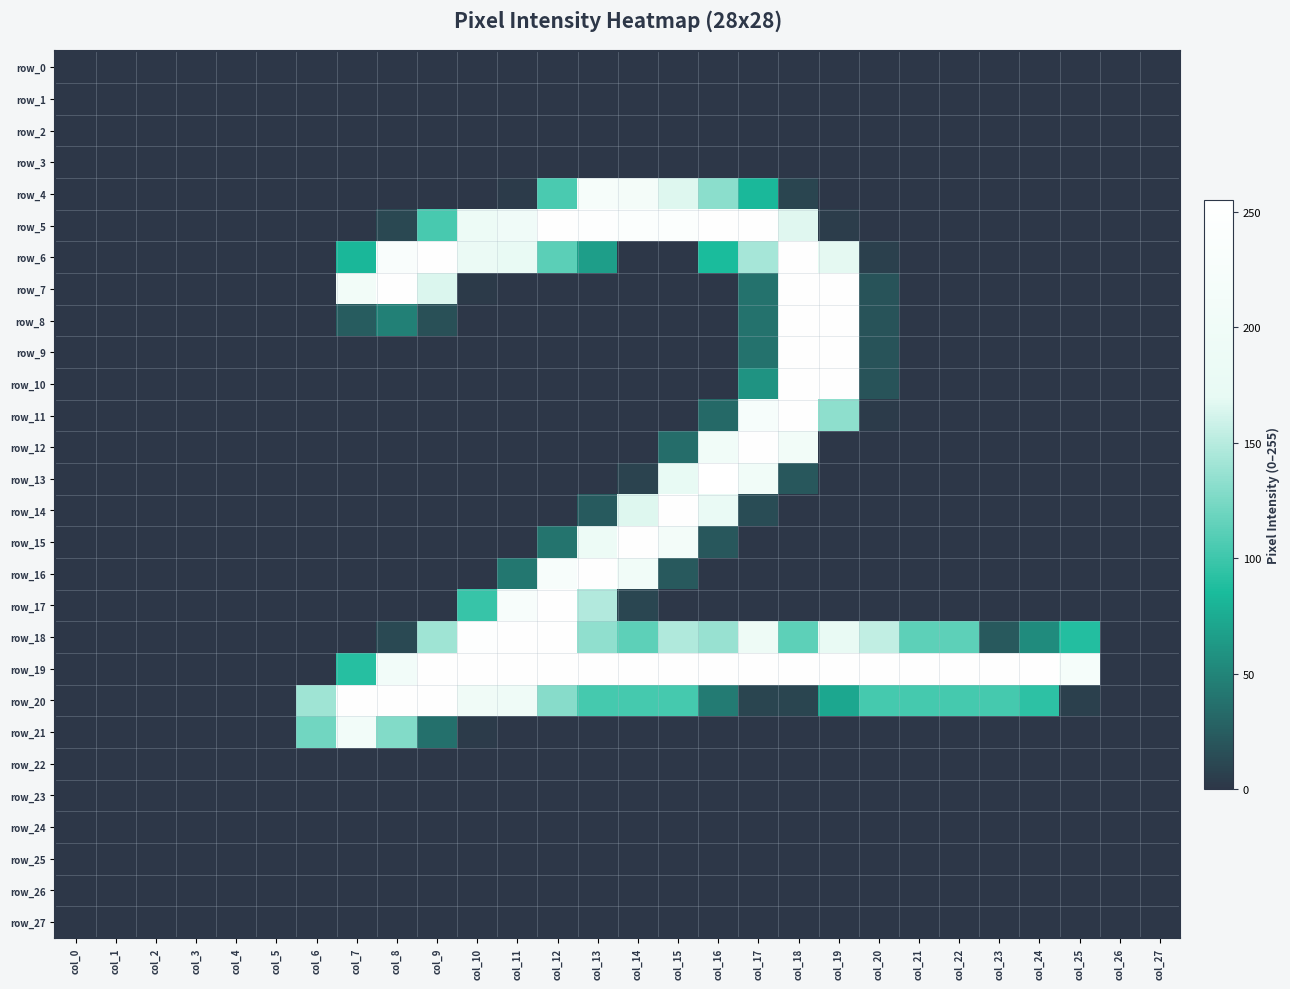

Reading left to right, list all the values displayed in this chart.

row_0: col_0=0	col_1=0	col_2=0	col_3=0	col_4=0	col_5=0	col_6=0	col_7=0	col_8=0	col_9=0	col_10=0	col_11=0	col_12=0	col_13=0	col_14=0	col_15=0	col_16=0	col_17=0	col_18=0	col_19=0	col_20=0	col_21=0	col_22=0	col_23=0	col_24=0	col_25=0	col_26=0	col_27=0
row_1: col_0=0	col_1=0	col_2=0	col_3=0	col_4=0	col_5=0	col_6=0	col_7=0	col_8=0	col_9=0	col_10=0	col_11=0	col_12=0	col_13=0	col_14=0	col_15=0	col_16=0	col_17=0	col_18=0	col_19=0	col_20=0	col_21=0	col_22=0	col_23=0	col_24=0	col_25=0	col_26=0	col_27=0
row_2: col_0=0	col_1=0	col_2=0	col_3=0	col_4=0	col_5=0	col_6=0	col_7=0	col_8=0	col_9=0	col_10=0	col_11=0	col_12=0	col_13=0	col_14=0	col_15=0	col_16=0	col_17=0	col_18=0	col_19=0	col_20=0	col_21=0	col_22=0	col_23=0	col_24=0	col_25=0	col_26=0	col_27=0
row_3: col_0=0	col_1=0	col_2=0	col_3=0	col_4=0	col_5=0	col_6=0	col_7=0	col_8=0	col_9=0	col_10=0	col_11=0	col_12=0	col_13=0	col_14=0	col_15=0	col_16=0	col_17=0	col_18=0	col_19=0	col_20=0	col_21=0	col_22=0	col_23=0	col_24=0	col_25=0	col_26=0	col_27=0
row_4: col_0=0	col_1=0	col_2=0	col_3=0	col_4=0	col_5=0	col_6=0	col_7=0	col_8=0	col_9=0	col_10=0	col_11=3	col_12=105	col_13=222	col_14=215	col_15=166	col_16=132	col_17=83	col_18=9	col_19=0	col_20=0	col_21=0	col_22=0	col_23=0	col_24=0	col_25=0	col_26=0	col_27=0
row_5: col_0=0	col_1=0	col_2=0	col_3=0	col_4=0	col_5=0	col_6=0	col_7=0	col_8=11	col_9=104	col_10=190	col_11=201	col_12=253	col_13=251	col_14=243	col_15=243	col_16=254	col_17=253	col_18=167	col_19=4	col_20=0	col_21=0	col_22=0	col_23=0	col_24=0	col_25=0	col_26=0	col_27=0
row_6: col_0=0	col_1=0	col_2=0	col_3=0	col_4=0	col_5=0	col_6=0	col_7=82	col_8=234	col_9=253	col_10=183	col_11=177	col_12=112	col_13=66	col_14=0	col_15=0	col_16=85	col_17=143	col_18=253	col_19=169	col_20=6	col_21=0	col_22=0	col_23=0	col_24=0	col_25=0	col_26=0	col_27=0
row_7: col_0=0	col_1=0	col_2=0	col_3=0	col_4=0	col_5=0	col_6=0	col_7=208	col_8=253	col_9=165	col_10=2	col_11=0	col_12=0	col_13=0	col_14=0	col_15=0	col_16=0	col_17=38	col_18=253	col_19=253	col_20=18	col_21=0	col_22=0	col_23=0	col_24=0	col_25=0	col_26=0	col_27=0
row_8: col_0=0	col_1=0	col_2=0	col_3=0	col_4=0	col_5=0	col_6=0	col_7=24	col_8=47	col_9=16	col_10=0	col_11=0	col_12=0	col_13=0	col_14=0	col_15=0	col_16=0	col_17=38	col_18=253	col_19=253	col_20=18	col_21=0	col_22=0	col_23=0	col_24=0	col_25=0	col_26=0	col_27=0
row_9: col_0=0	col_1=0	col_2=0	col_3=0	col_4=0	col_5=0	col_6=0	col_7=0	col_8=0	col_9=0	col_10=0	col_11=0	col_12=0	col_13=0	col_14=0	col_15=0	col_16=0	col_17=38	col_18=253	col_19=253	col_20=18	col_21=0	col_22=0	col_23=0	col_24=0	col_25=0	col_26=0	col_27=0
row_10: col_0=0	col_1=0	col_2=0	col_3=0	col_4=0	col_5=0	col_6=0	col_7=0	col_8=0	col_9=0	col_10=0	col_11=0	col_12=0	col_13=0	col_14=0	col_15=0	col_16=0	col_17=59	col_18=253	col_19=253	col_20=18	col_21=0	col_22=0	col_23=0	col_24=0	col_25=0	col_26=0	col_27=0
row_11: col_0=0	col_1=0	col_2=0	col_3=0	col_4=0	col_5=0	col_6=0	col_7=0	col_8=0	col_9=0	col_10=0	col_11=0	col_12=0	col_13=0	col_14=0	col_15=0	col_16=32	col_17=225	col_18=252	col_19=133	col_20=3	col_21=0	col_22=0	col_23=0	col_24=0	col_25=0	col_26=0	col_27=0
row_12: col_0=0	col_1=0	col_2=0	col_3=0	col_4=0	col_5=0	col_6=0	col_7=0	col_8=0	col_9=0	col_10=0	col_11=0	col_12=0	col_13=0	col_14=0	col_15=35	col_16=205	col_17=253	col_18=208	col_19=0	col_20=0	col_21=0	col_22=0	col_23=0	col_24=0	col_25=0	col_26=0	col_27=0
row_13: col_0=0	col_1=0	col_2=0	col_3=0	col_4=0	col_5=0	col_6=0	col_7=0	col_8=0	col_9=0	col_10=0	col_11=0	col_12=0	col_13=0	col_14=8	col_15=170	col_16=255	col_17=205	col_18=21	col_19=0	col_20=0	col_21=0	col_22=0	col_23=0	col_24=0	col_25=0	col_26=0	col_27=0
row_14: col_0=0	col_1=0	col_2=0	col_3=0	col_4=0	col_5=0	col_6=0	col_7=0	col_8=0	col_9=0	col_10=0	col_11=0	col_12=0	col_13=23	col_14=166	col_15=253	col_16=181	col_17=14	col_18=0	col_19=0	col_20=0	col_21=0	col_22=0	col_23=0	col_24=0	col_25=0	col_26=0	col_27=0
row_15: col_0=0	col_1=0	col_2=0	col_3=0	col_4=0	col_5=0	col_6=0	col_7=0	col_8=0	col_9=0	col_10=0	col_11=0	col_12=39	col_13=192	col_14=253	col_15=211	col_16=21	col_17=0	col_18=0	col_19=0	col_20=0	col_21=0	col_22=0	col_23=0	col_24=0	col_25=0	col_26=0	col_27=0
row_16: col_0=0	col_1=0	col_2=0	col_3=0	col_4=0	col_5=0	col_6=0	col_7=0	col_8=0	col_9=0	col_10=0	col_11=41	col_12=228	col_13=253	col_14=206	col_15=22	col_16=0	col_17=0	col_18=0	col_19=0	col_20=0	col_21=0	col_22=0	col_23=0	col_24=0	col_25=0	col_26=0	col_27=0
row_17: col_0=0	col_1=0	col_2=0	col_3=0	col_4=0	col_5=0	col_6=0	col_7=0	col_8=0	col_9=0	col_10=97	col_11=226	col_12=253	col_13=148	col_14=10	col_15=0	col_16=0	col_17=0	col_18=0	col_19=0	col_20=0	col_21=0	col_22=0	col_23=0	col_24=0	col_25=0	col_26=0	col_27=0
row_18: col_0=0	col_1=0	col_2=0	col_3=0	col_4=0	col_5=0	col_6=0	col_7=0	col_8=12	col_9=140	col_10=249	col_11=253	col_12=253	col_13=134	col_14=113	col_15=147	col_16=137	col_17=193	col_18=113	col_19=175	col_20=154	col_21=113	col_22=113	col_23=22	col_24=54	col_25=89	col_26=0	col_27=0
row_19: col_0=0	col_1=0	col_2=0	col_3=0	col_4=0	col_5=0	col_6=0	col_7=90	col_8=209	col_9=253	col_10=253	col_11=253	col_12=253	col_13=253	col_14=253	col_15=253	col_16=254	col_17=253	col_18=253	col_19=253	col_20=253	col_21=253	col_22=253	col_23=253	col_24=253	col_25=221	col_26=0	col_27=0
row_20: col_0=0	col_1=0	col_2=0	col_3=0	col_4=0	col_5=0	col_6=140	col_7=252	col_8=253	col_9=253	col_10=200	col_11=196	col_12=130	col_13=103	col_14=103	col_15=103	col_16=44	col_17=9	col_18=9	col_19=72	col_20=103	col_21=103	col_22=103	col_23=103	col_24=93	col_25=6	col_26=0	col_27=0
row_21: col_0=0	col_1=0	col_2=0	col_3=0	col_4=0	col_5=0	col_6=121	col_7=210	col_8=128	col_9=37	col_10=3	col_11=0	col_12=0	col_13=0	col_14=0	col_15=0	col_16=0	col_17=0	col_18=0	col_19=0	col_20=0	col_21=0	col_22=0	col_23=0	col_24=0	col_25=0	col_26=0	col_27=0
row_22: col_0=0	col_1=0	col_2=0	col_3=0	col_4=0	col_5=0	col_6=0	col_7=0	col_8=0	col_9=0	col_10=0	col_11=0	col_12=0	col_13=0	col_14=0	col_15=0	col_16=0	col_17=0	col_18=0	col_19=0	col_20=0	col_21=0	col_22=0	col_23=0	col_24=0	col_25=0	col_26=0	col_27=0
row_23: col_0=0	col_1=0	col_2=0	col_3=0	col_4=0	col_5=0	col_6=0	col_7=0	col_8=0	col_9=0	col_10=0	col_11=0	col_12=0	col_13=0	col_14=0	col_15=0	col_16=0	col_17=0	col_18=0	col_19=0	col_20=0	col_21=0	col_22=0	col_23=0	col_24=0	col_25=0	col_26=0	col_27=0
row_24: col_0=0	col_1=0	col_2=0	col_3=0	col_4=0	col_5=0	col_6=0	col_7=0	col_8=0	col_9=0	col_10=0	col_11=0	col_12=0	col_13=0	col_14=0	col_15=0	col_16=0	col_17=0	col_18=0	col_19=0	col_20=0	col_21=0	col_22=0	col_23=0	col_24=0	col_25=0	col_26=0	col_27=0
row_25: col_0=0	col_1=0	col_2=0	col_3=0	col_4=0	col_5=0	col_6=0	col_7=0	col_8=0	col_9=0	col_10=0	col_11=0	col_12=0	col_13=0	col_14=0	col_15=0	col_16=0	col_17=0	col_18=0	col_19=0	col_20=0	col_21=0	col_22=0	col_23=0	col_24=0	col_25=0	col_26=0	col_27=0
row_26: col_0=0	col_1=0	col_2=0	col_3=0	col_4=0	col_5=0	col_6=0	col_7=0	col_8=0	col_9=0	col_10=0	col_11=0	col_12=0	col_13=0	col_14=0	col_15=0	col_16=0	col_17=0	col_18=0	col_19=0	col_20=0	col_21=0	col_22=0	col_23=0	col_24=0	col_25=0	col_26=0	col_27=0
row_27: col_0=0	col_1=0	col_2=0	col_3=0	col_4=0	col_5=0	col_6=0	col_7=0	col_8=0	col_9=0	col_10=0	col_11=0	col_12=0	col_13=0	col_14=0	col_15=0	col_16=0	col_17=0	col_18=0	col_19=0	col_20=0	col_21=0	col_22=0	col_23=0	col_24=0	col_25=0	col_26=0	col_27=0